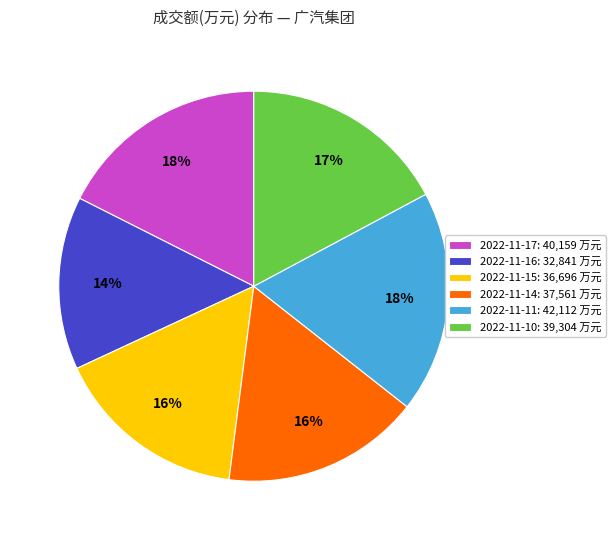

Do 2022-11-11: 42,112 万元 and 2022-11-14: 37,561 万元 together represent more than half of the pie?

No